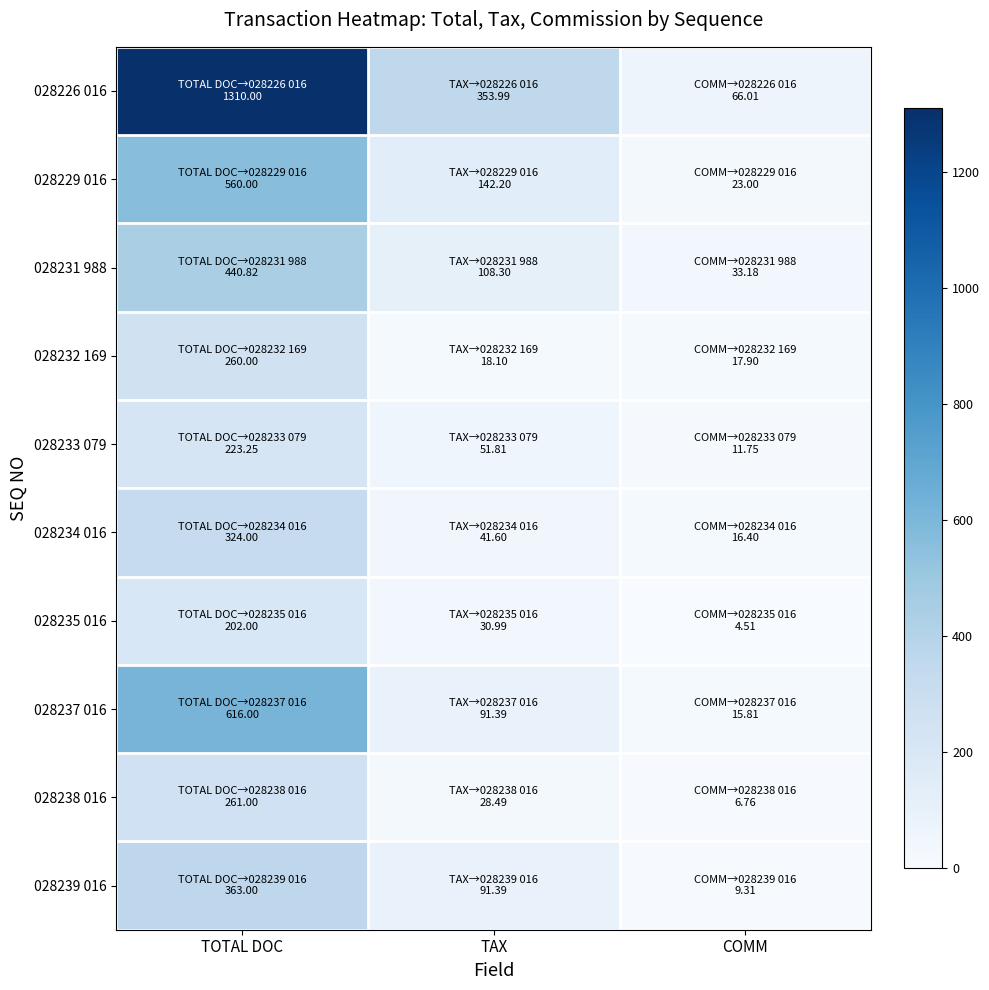

Which series has the largest range (max minus min)?

028226 016